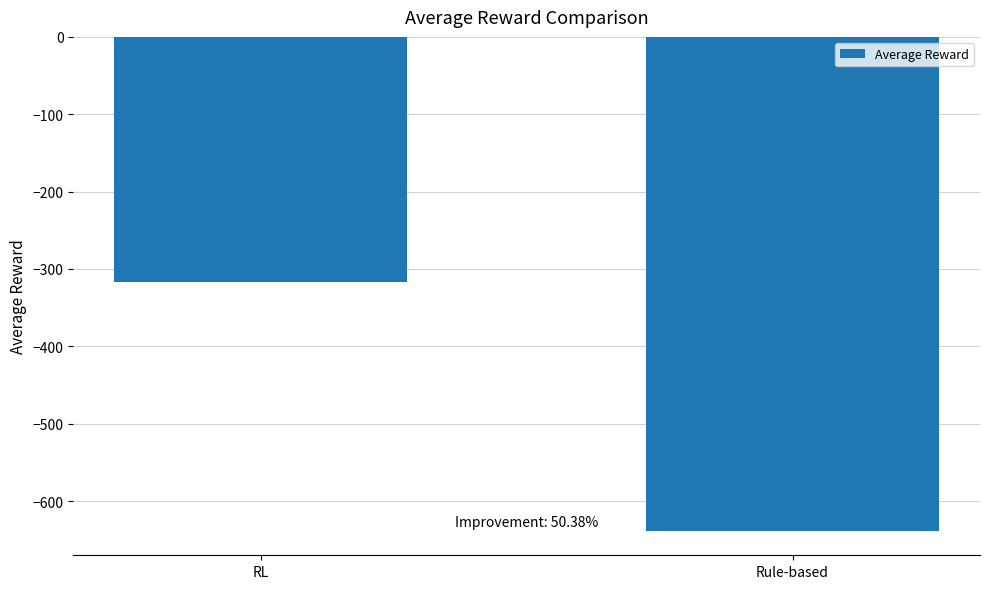

True or false: the data shows -316.7 at RL.

True